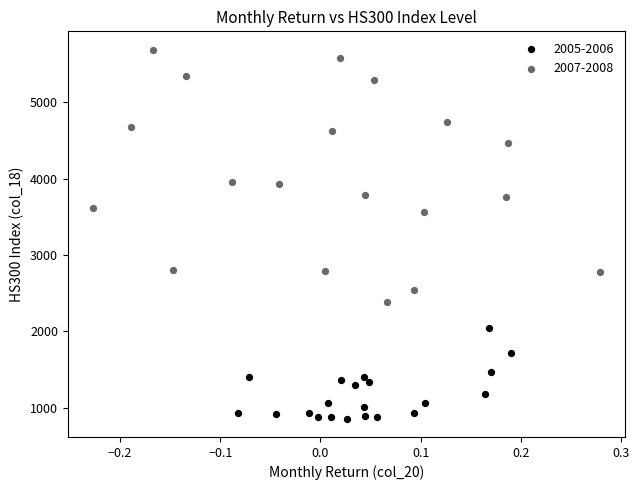

Which series has the widest spread of Y values?

2007-2008